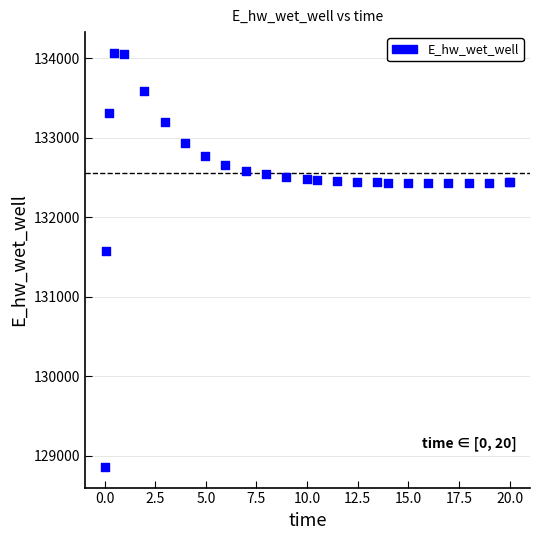

What Y value in the scatter plot is closest to 131466?

131578.8